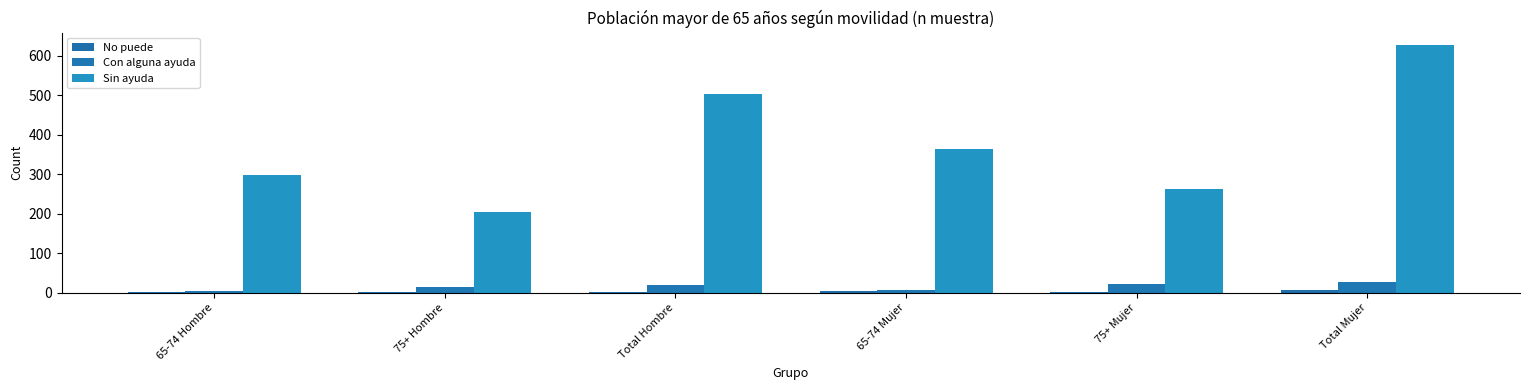

What is the difference between the highest and lowest values at 65-74 Mujer?

359